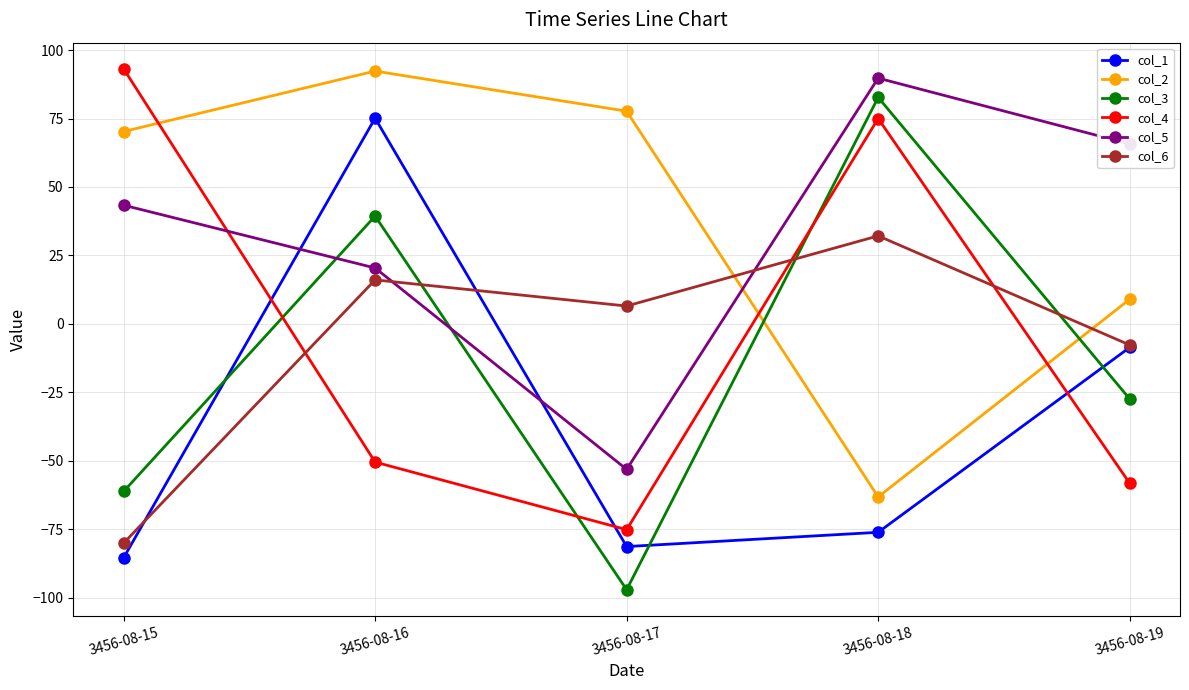

Does the chart have visible grid lines?

Yes